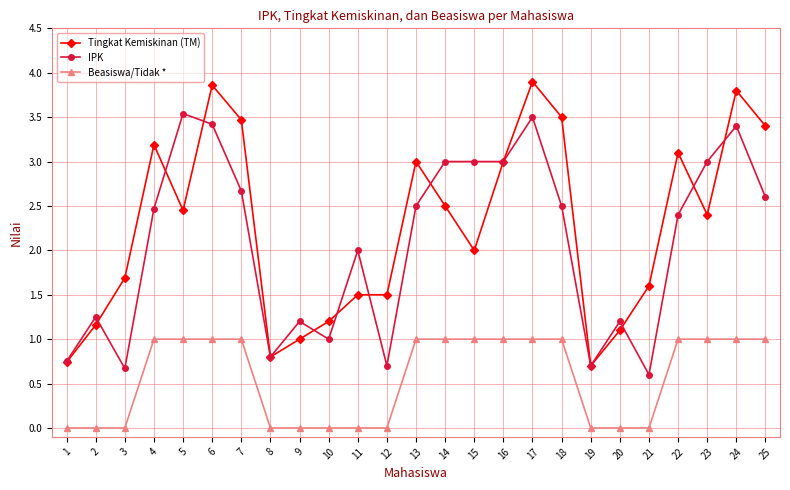

True or false: Beasiswa/Tidak * has a value of 1.0 at 15.

True